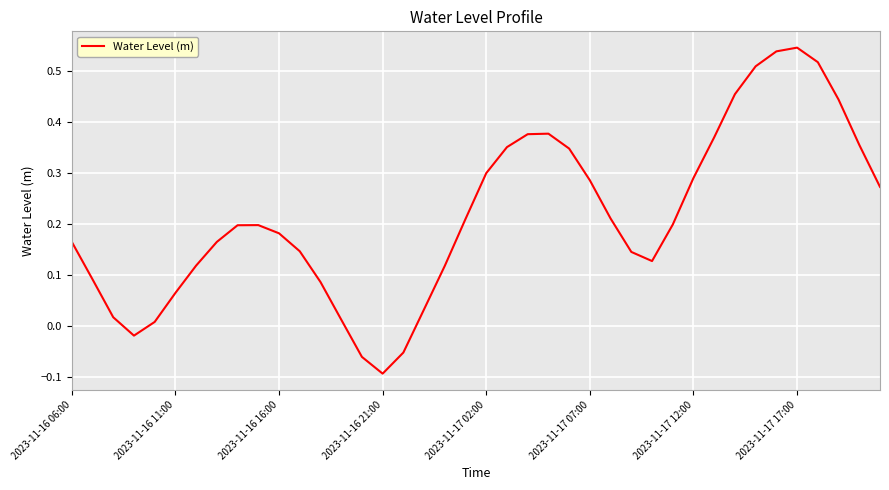

What is the difference between the maximum and minimum values?

0.6